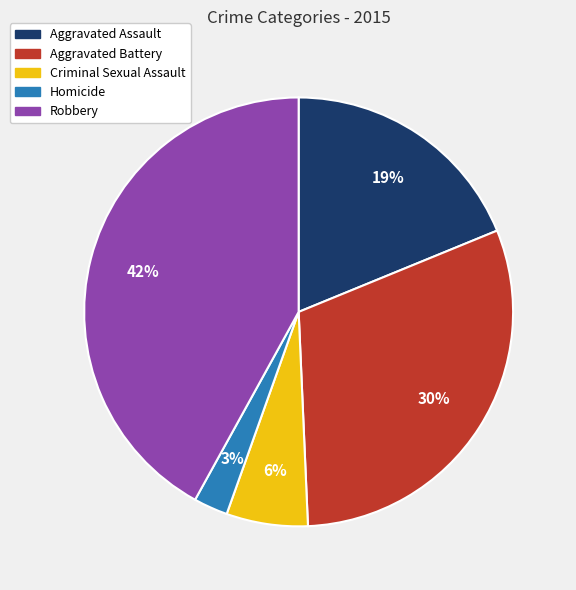

To the nearest percent, what is the combined percentage of Homicide and Robbery?

45%